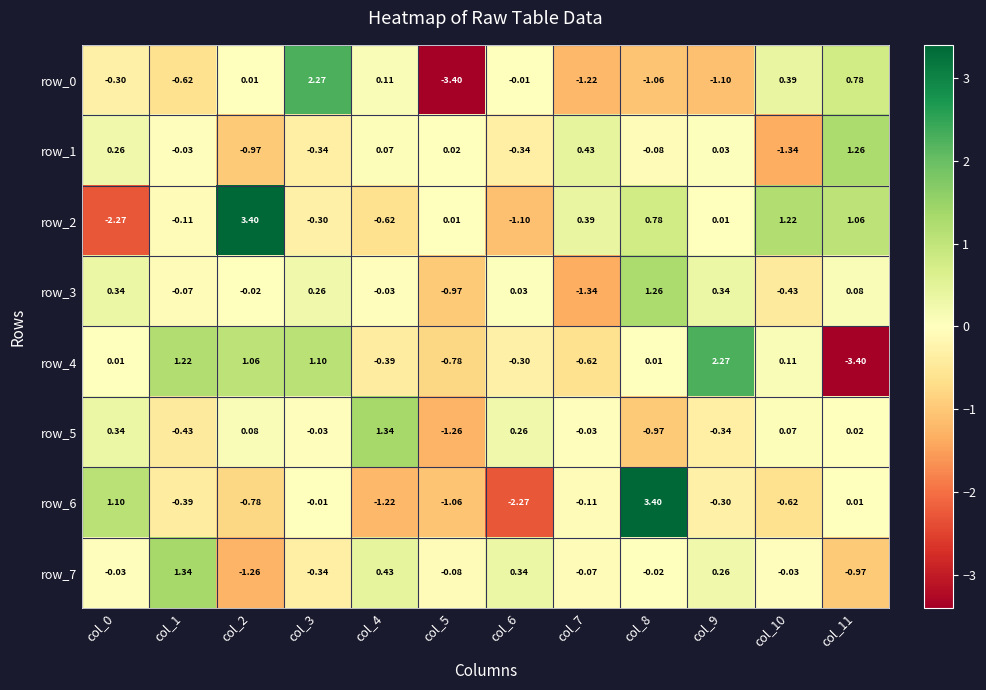

Is the value of row_0 at col_5 greater than the value of row_7 at col_6?

No